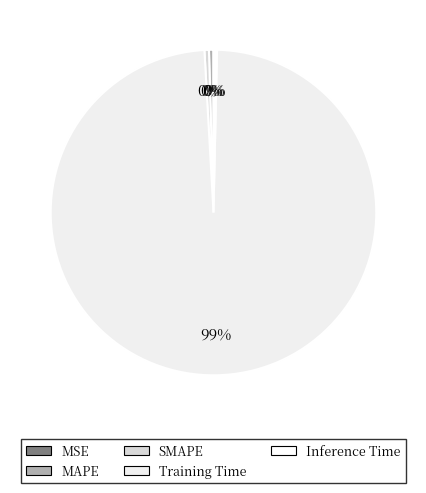

True or false: MAPE accounts for 15% of the total.

False